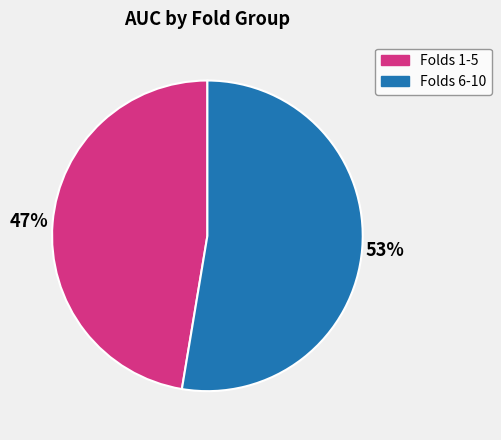

Is there a majority slice in this chart?

Yes